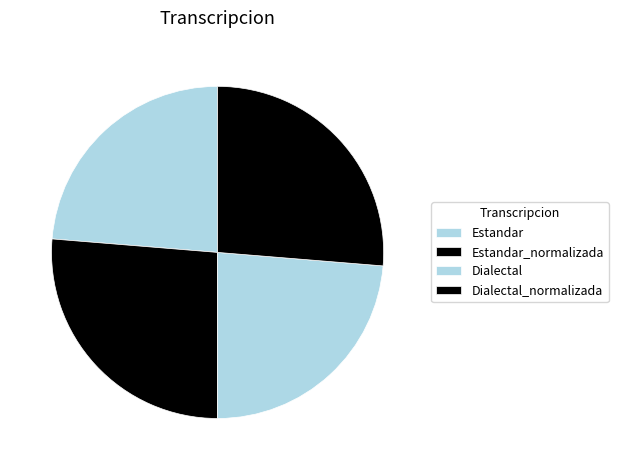

True or false: Estandar_normalizada accounts for 26% of the total.

True